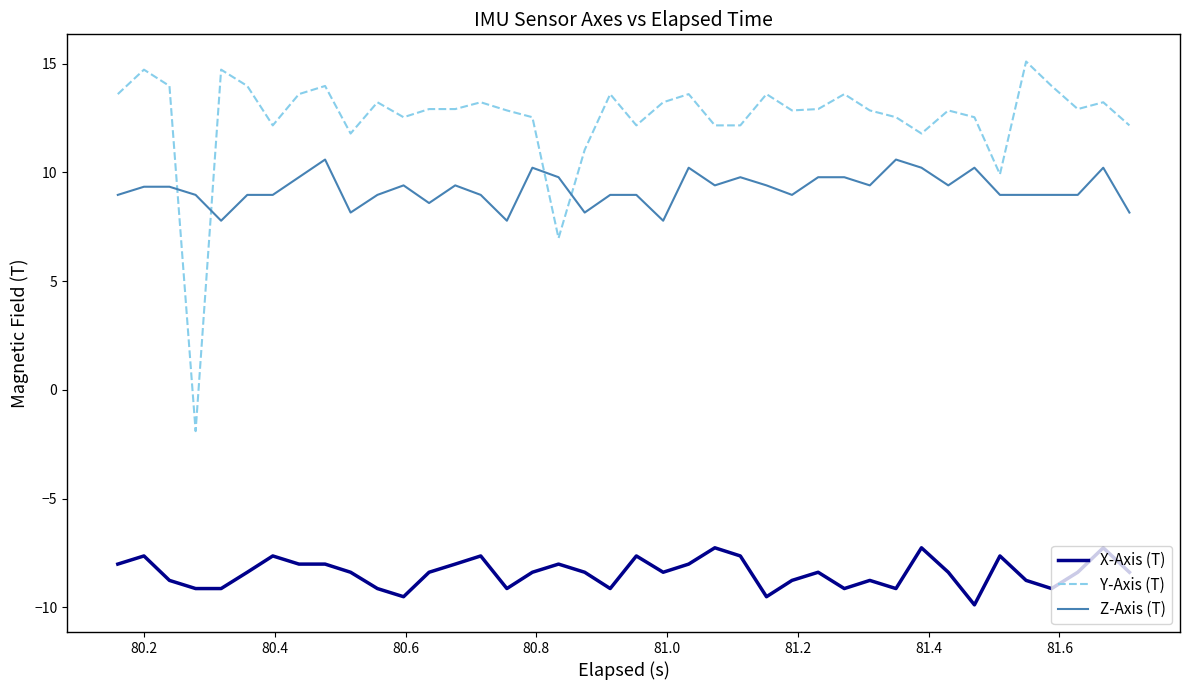

True or false: Y-Axis (T) and X-Axis (T) cross at least once.

False